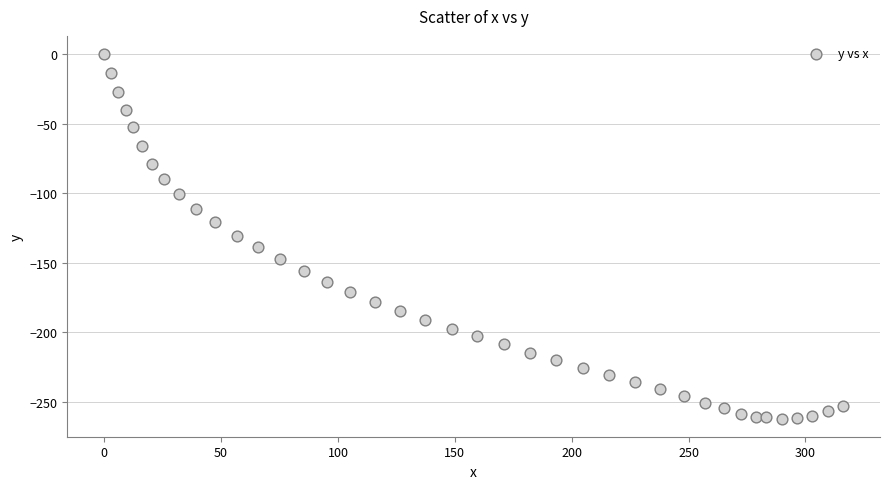

What is the range of X values (max minus min)?

316.1